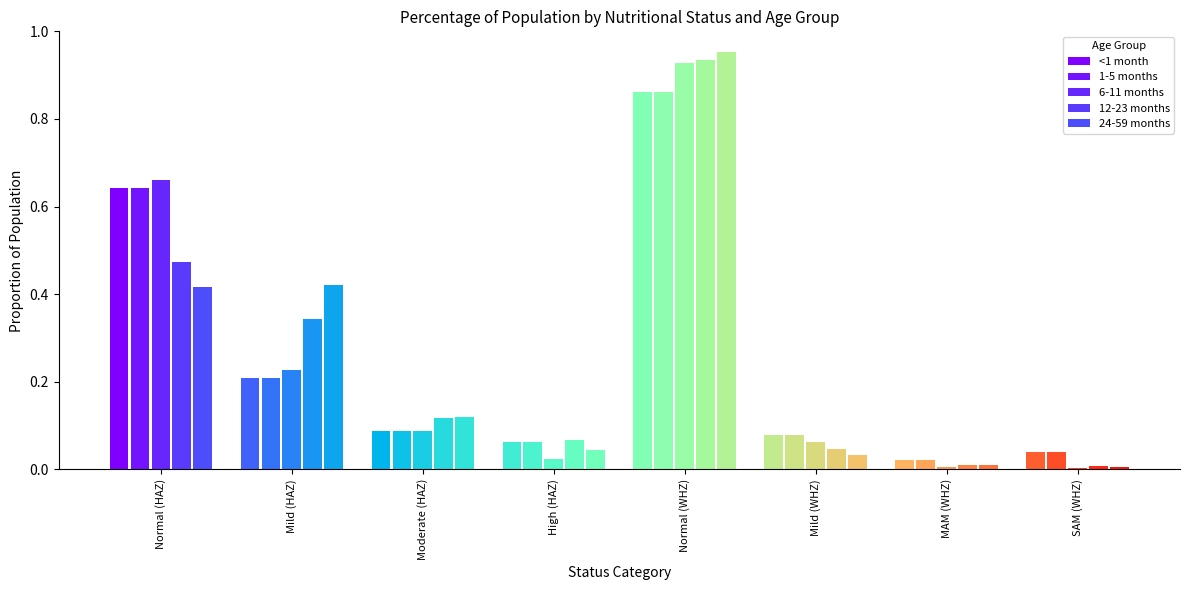

What is the maximum value shown in the chart?

1.0